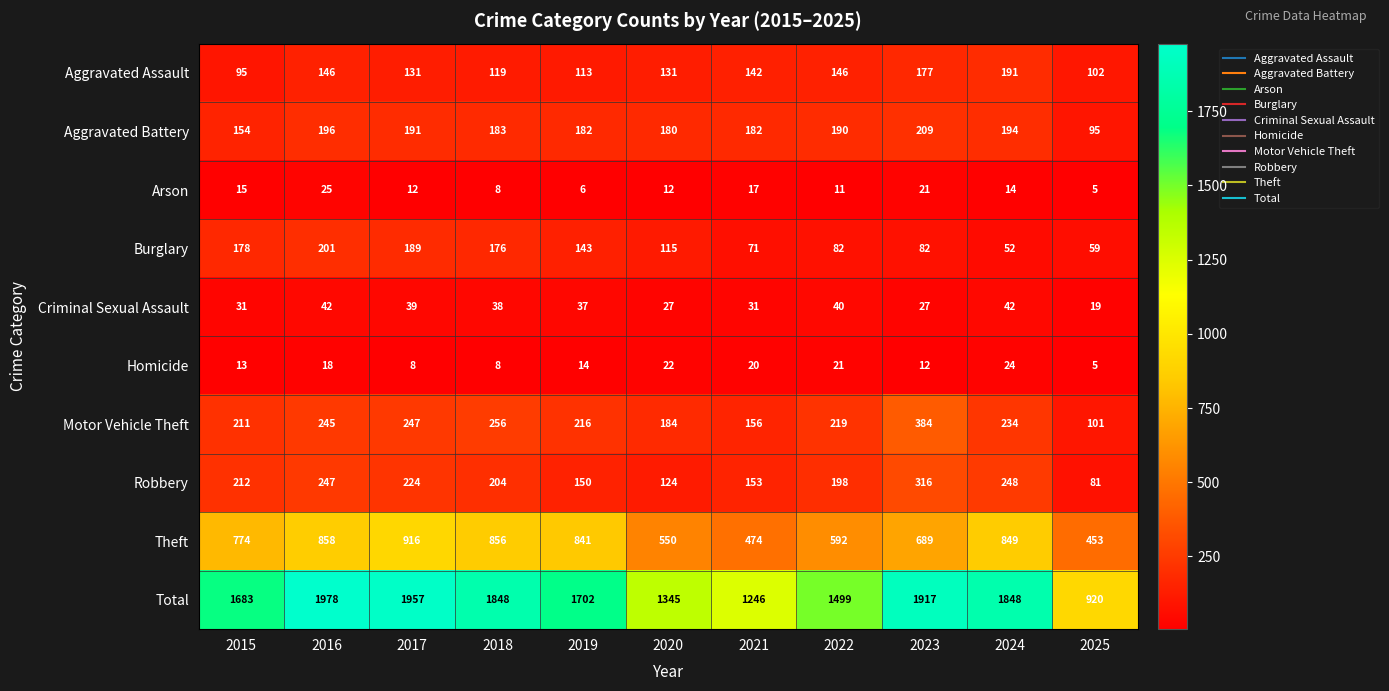

Count the number of data series in this chart.

10